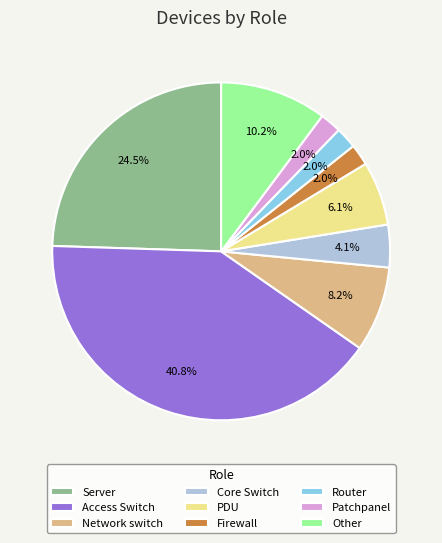

Combined, what portion of the pie is PDU and Server?

30.6%